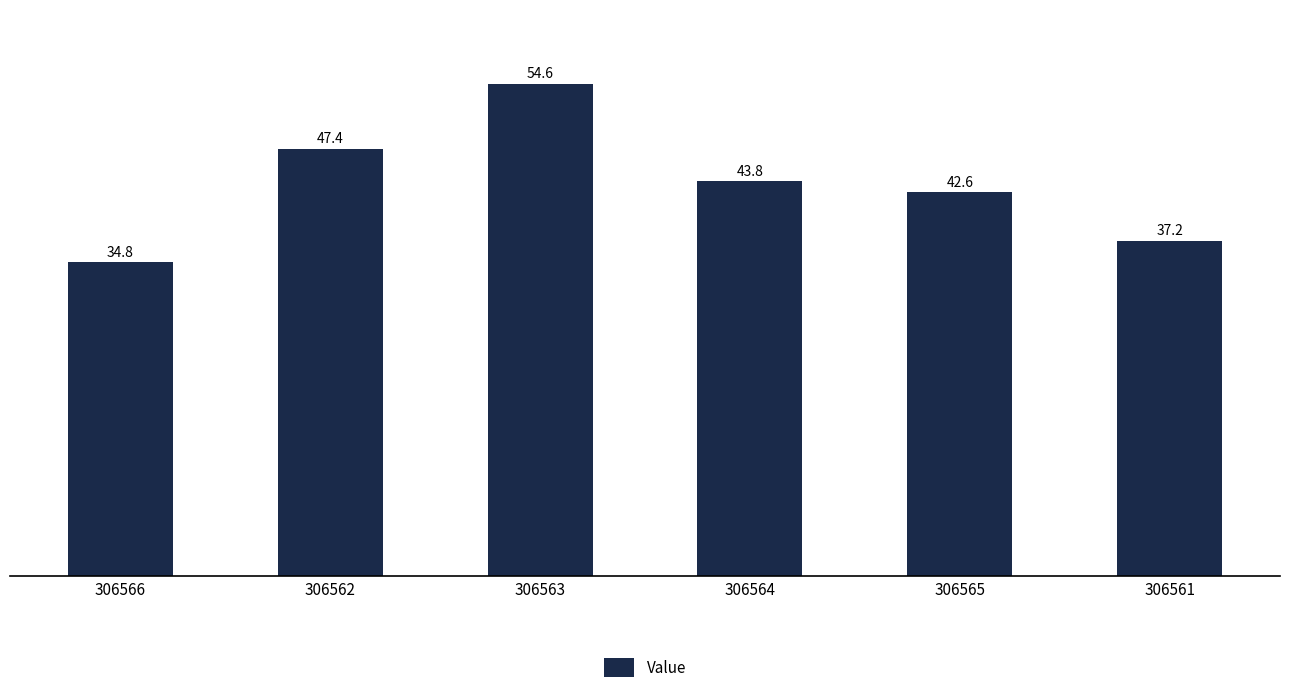

The chart shows a value of 70.7 at 306562. True or false?

False